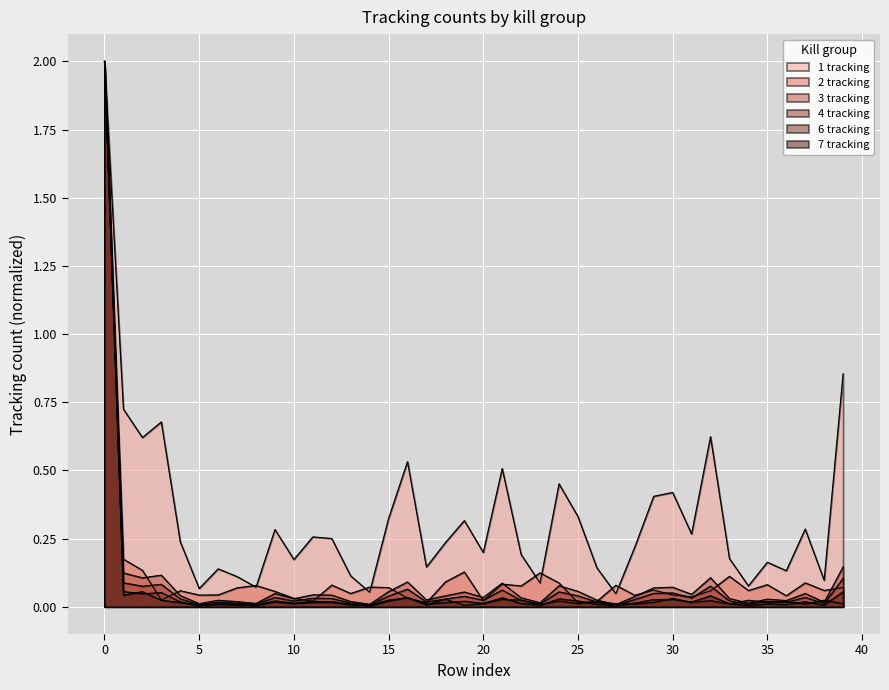

Which series ends up on top after the final intersection of 6 tracking and 4 tracking?

4 tracking